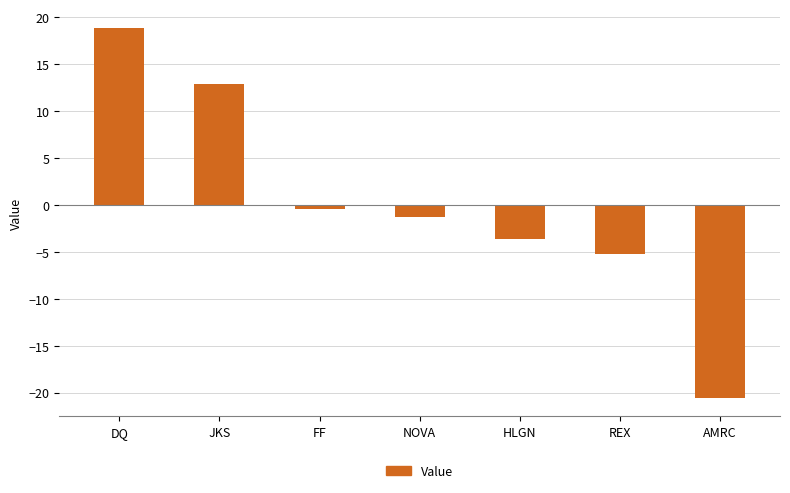

Reading right to left, what are all the values shown in this chart?

-20.5	-5.2	-3.7	-1.3	-0.5	12.9	18.9